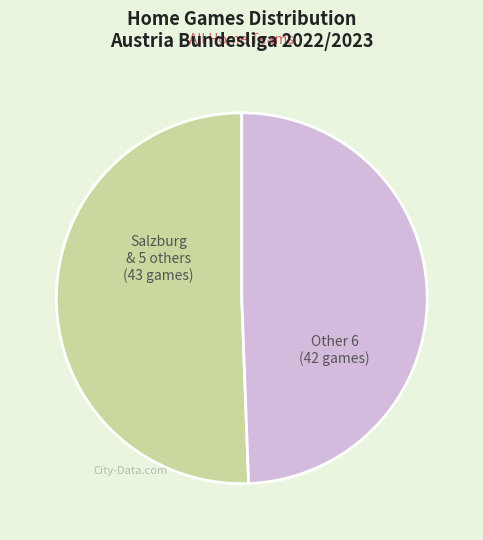

Does any single category account for the majority?

Yes